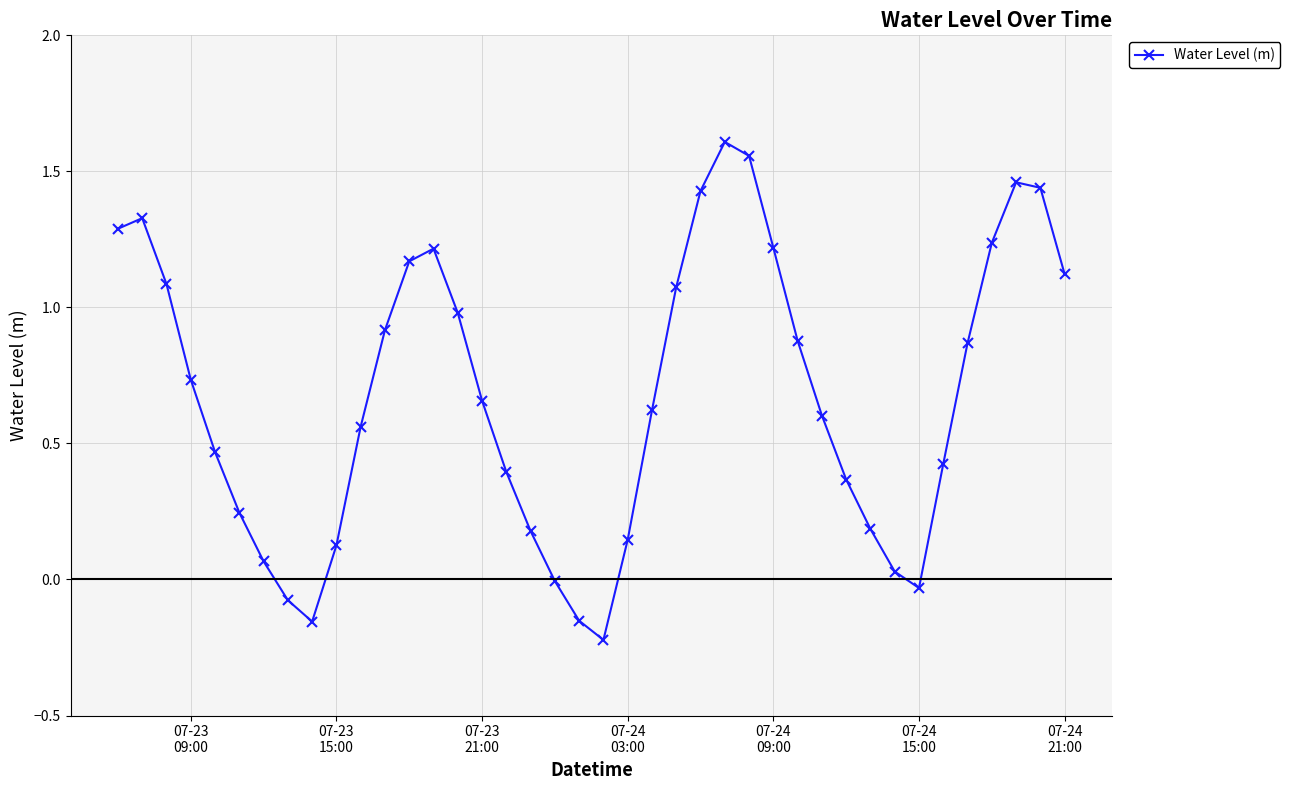

What is the sum of all values?

27.0